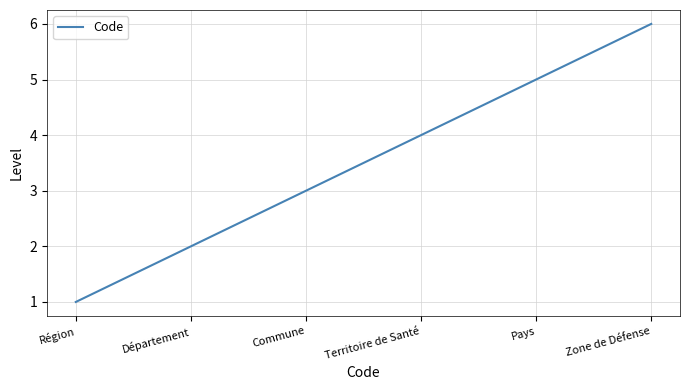

How many series are shown in this chart?

1